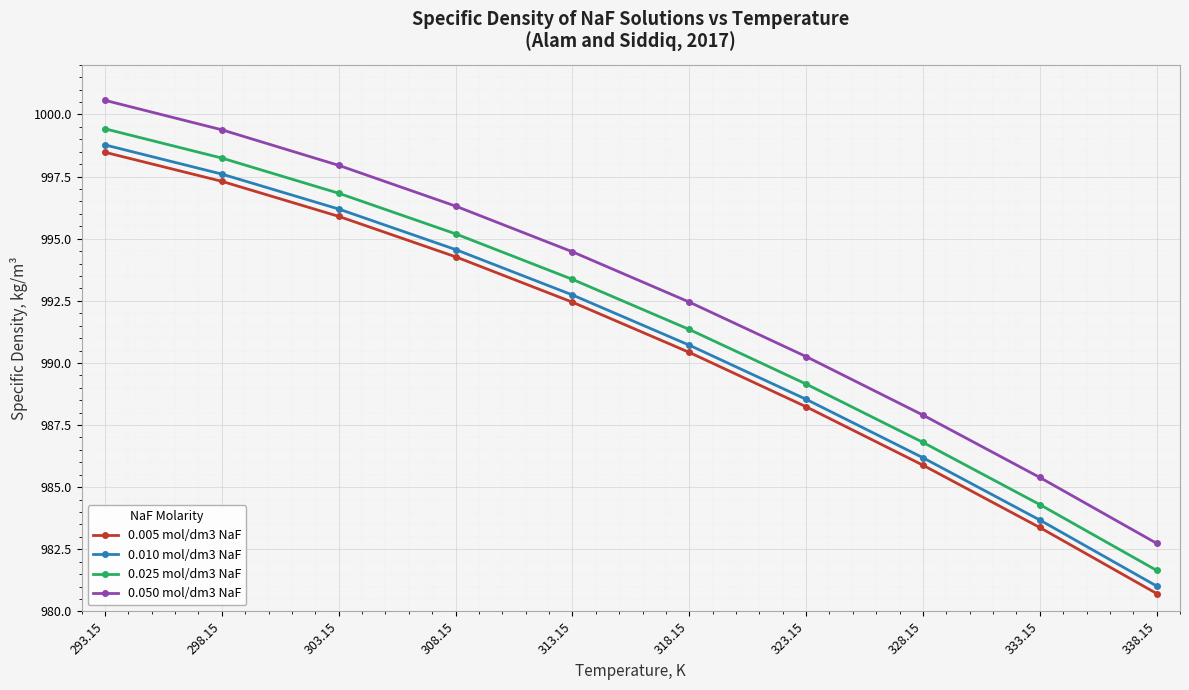

Count the number of data series in this chart.

4